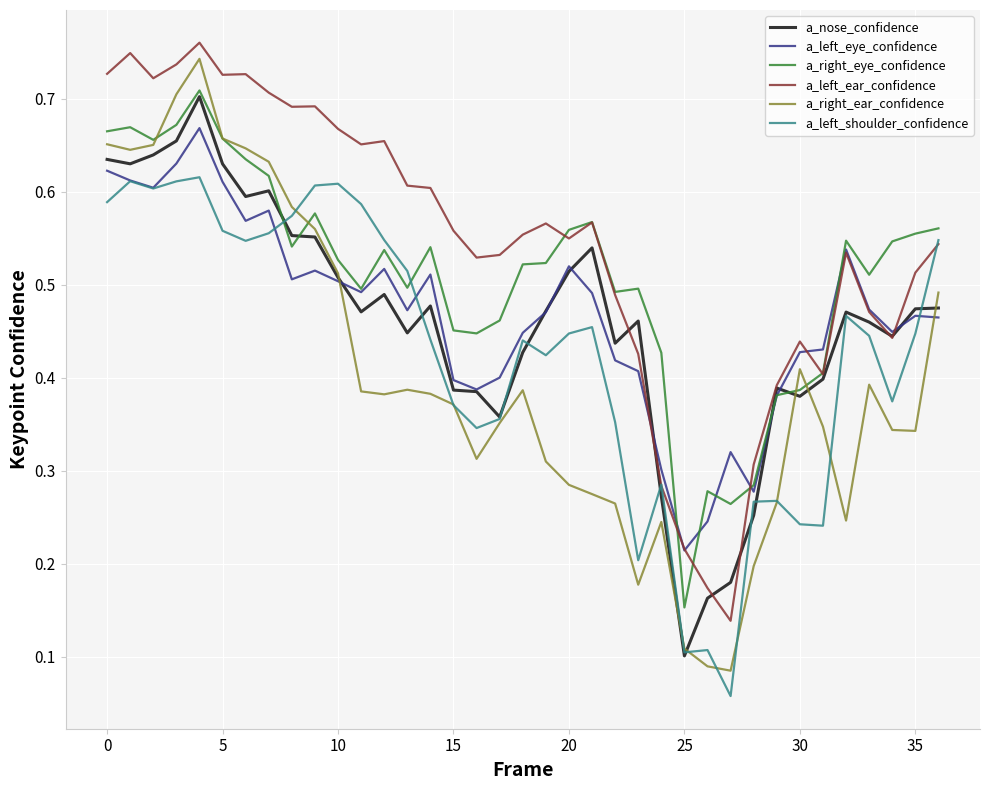

After their last crossing, which series has the higher values: a_nose_confidence or a_left_ear_confidence?

a_left_ear_confidence